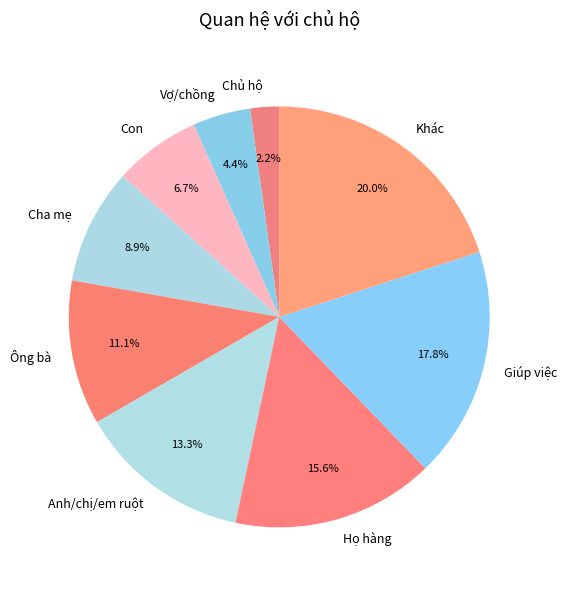

What percentage is NOT represented by Ông bà?

88.9%